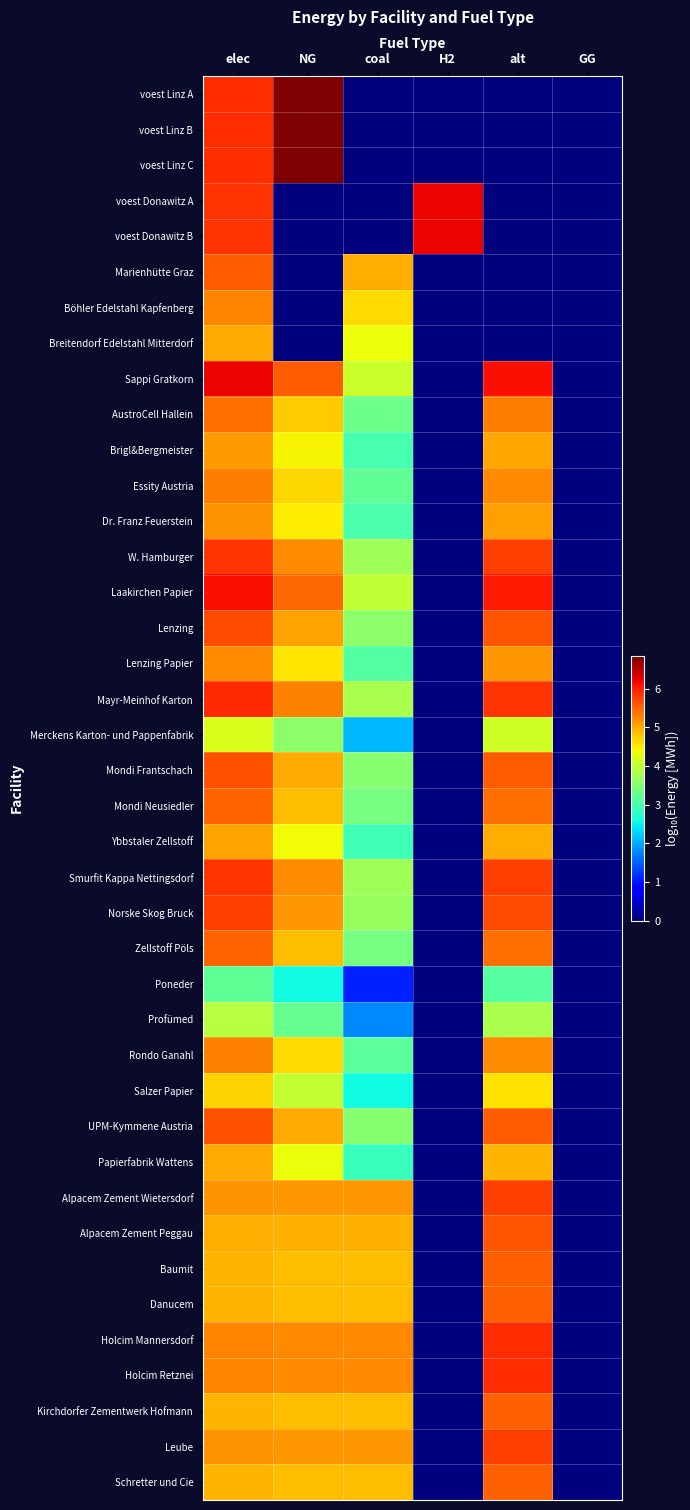

Reading left to right, transcribe all the data shown in this chart.

voest Linz A: elec=5.9	NG=6.9	coal=0.0	H2=0.0	alt=0.0	GG=0.0
voest Linz B: elec=5.9	NG=6.9	coal=0.0	H2=0.0	alt=0.0	GG=0.0
voest Linz C: elec=5.9	NG=6.9	coal=0.0	H2=0.0	alt=0.0	GG=0.0
voest Donawitz A: elec=5.8	NG=0.0	coal=0.0	H2=6.2	alt=0.0	GG=0.0
voest Donawitz B: elec=5.8	NG=0.0	coal=0.0	H2=6.2	alt=0.0	GG=0.0
Marienhütte Graz: elec=5.6	NG=0.0	coal=5.0	H2=0.0	alt=0.0	GG=0.0
Böhler Edelstahl Kapfenberg: elec=5.3	NG=0.0	coal=4.7	H2=0.0	alt=0.0	GG=0.0
Breitendorf Edelstahl Mitterdorf: elec=5.0	NG=0.0	coal=4.4	H2=0.0	alt=0.0	GG=0.0
Sappi Gratkorn: elec=6.2	NG=5.6	coal=4.1	H2=0.0	alt=6.1	GG=0.0
AustroCell Hallein: elec=5.4	NG=4.8	coal=3.3	H2=0.0	alt=5.3	GG=0.0
Brigl&Bergmeister: elec=5.1	NG=4.5	coal=3.0	H2=0.0	alt=5.0	GG=0.0
Essity Austria: elec=5.3	NG=4.7	coal=3.2	H2=0.0	alt=5.2	GG=0.0
Dr. Franz Feuerstein: elec=5.2	NG=4.5	coal=3.0	H2=0.0	alt=5.1	GG=0.0
W. Hamburger: elec=5.9	NG=5.2	coal=3.7	H2=0.0	alt=5.8	GG=0.0
Laakirchen Papier: elec=6.1	NG=5.5	coal=4.0	H2=0.0	alt=6.0	GG=0.0
Lenzing: elec=5.7	NG=5.0	coal=3.6	H2=0.0	alt=5.6	GG=0.0
Lenzing Papier: elec=5.2	NG=4.6	coal=3.1	H2=0.0	alt=5.1	GG=0.0
Mayr-Meinhof Karton: elec=5.9	NG=5.3	coal=3.8	H2=0.0	alt=5.8	GG=0.0
Merckens Karton- und Pappenfabrik: elec=4.2	NG=3.6	coal=2.1	H2=0.0	alt=4.1	GG=0.0
Mondi Frantschach: elec=5.6	NG=5.0	coal=3.5	H2=0.0	alt=5.6	GG=0.0
Mondi Neusiedler: elec=5.5	NG=4.9	coal=3.4	H2=0.0	alt=5.4	GG=0.0
Ybbstaler Zellstoff: elec=5.1	NG=4.4	coal=2.9	H2=0.0	alt=5.0	GG=0.0
Smurfit Kappa Nettingsdorf: elec=5.9	NG=5.2	coal=3.7	H2=0.0	alt=5.8	GG=0.0
Norske Skog Bruck: elec=5.8	NG=5.1	coal=3.7	H2=0.0	alt=5.7	GG=0.0
Zellstoff Pöls: elec=5.5	NG=4.9	coal=3.4	H2=0.0	alt=5.4	GG=0.0
Poneder: elec=3.2	NG=2.6	coal=1.1	H2=0.0	alt=3.1	GG=0.0
Profümed: elec=3.9	NG=3.3	coal=1.8	H2=0.0	alt=3.8	GG=0.0
Rondo Ganahl: elec=5.3	NG=4.6	coal=3.2	H2=0.0	alt=5.2	GG=0.0
Salzer Papier: elec=4.7	NG=4.0	coal=2.6	H2=0.0	alt=4.6	GG=0.0
UPM-Kymmene Austria: elec=5.6	NG=5.0	coal=3.5	H2=0.0	alt=5.6	GG=0.0
Papierfabrik Wattens: elec=5.0	NG=4.3	coal=2.9	H2=0.0	alt=4.9	GG=0.0
Alpacem Zement Wietersdorf: elec=5.2	NG=5.1	coal=5.1	H2=0.0	alt=5.8	GG=0.0
Alpacem Zement Peggau: elec=5.0	NG=4.9	coal=4.9	H2=0.0	alt=5.6	GG=0.0
Baumit: elec=4.9	NG=4.9	coal=4.9	H2=0.0	alt=5.5	GG=0.0
Danucem: elec=4.9	NG=4.9	coal=4.9	H2=0.0	alt=5.5	GG=0.0
Holcim Mannersdorf: elec=5.3	NG=5.2	coal=5.2	H2=0.0	alt=5.9	GG=0.0
Holcim Retznei: elec=5.3	NG=5.2	coal=5.2	H2=0.0	alt=5.9	GG=0.0
Kirchdorfer Zementwerk Hofmann: elec=4.9	NG=4.9	coal=4.9	H2=0.0	alt=5.5	GG=0.0
Leube: elec=5.2	NG=5.1	coal=5.1	H2=0.0	alt=5.8	GG=0.0
Schretter und Cie: elec=4.9	NG=4.9	coal=4.9	H2=0.0	alt=5.5	GG=0.0